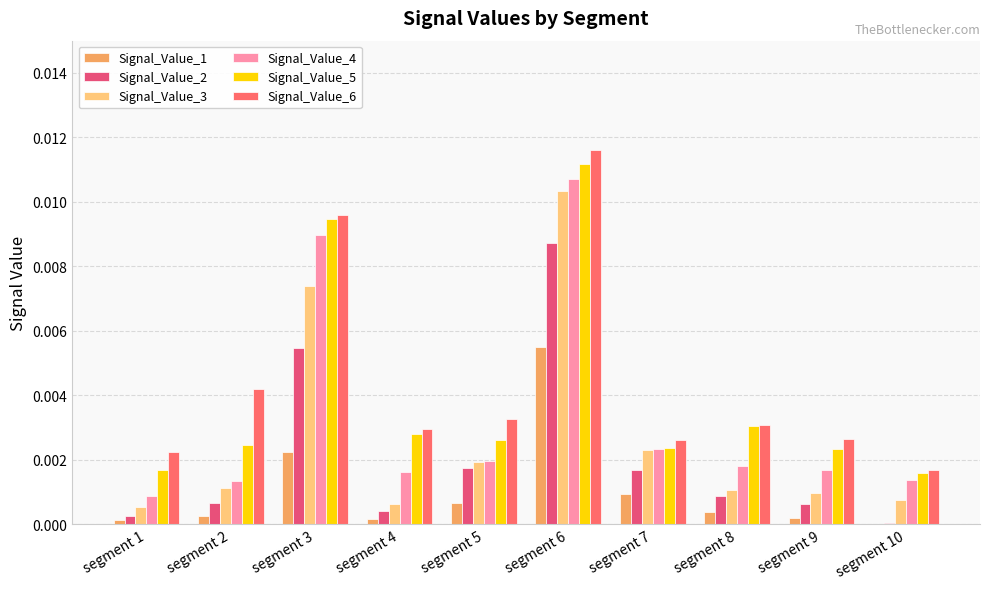

How many groups of bars are there?

10